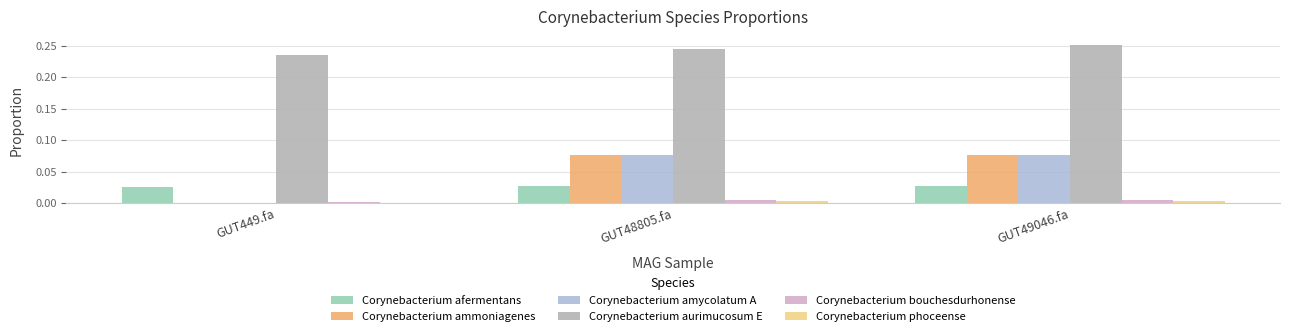

Which category has the highest value across all series?

GUT49046.fa